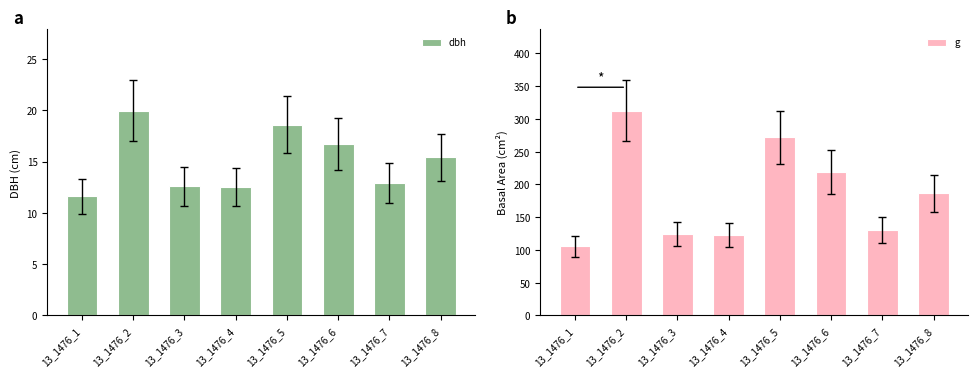

Read the dbh value at 13_1476_2.

19.9